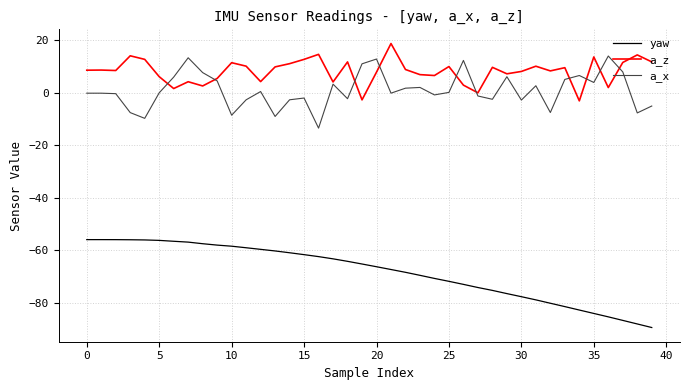

True or false: yaw and a_z intersect in this chart.

False